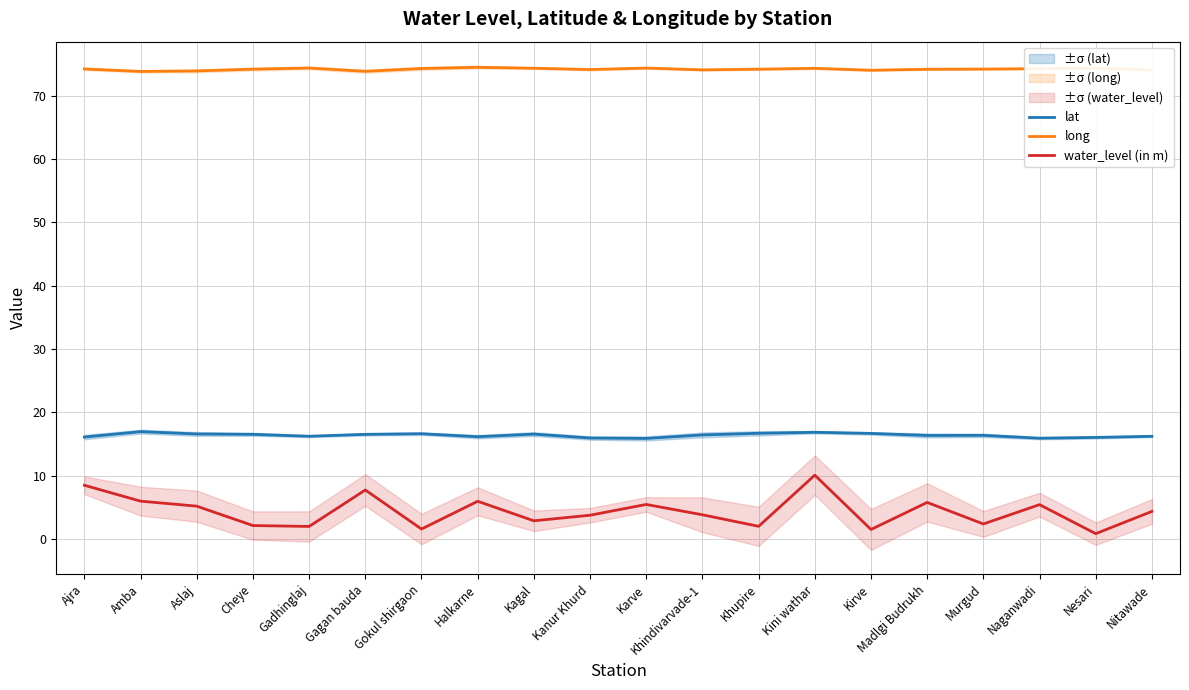

What is the spread (max minus min) of values at Nitawade?

69.7